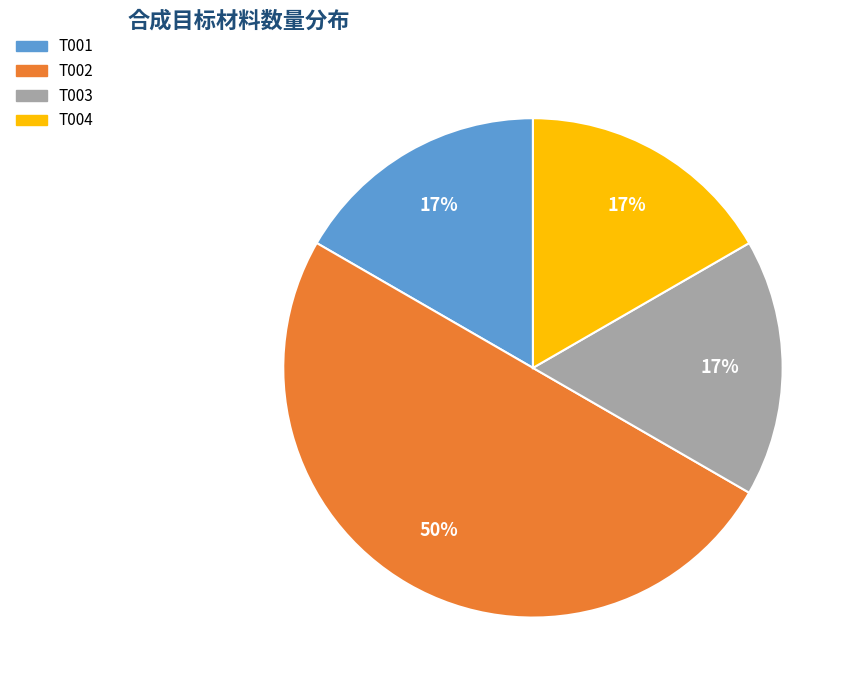

How many slices are in this pie chart?

4